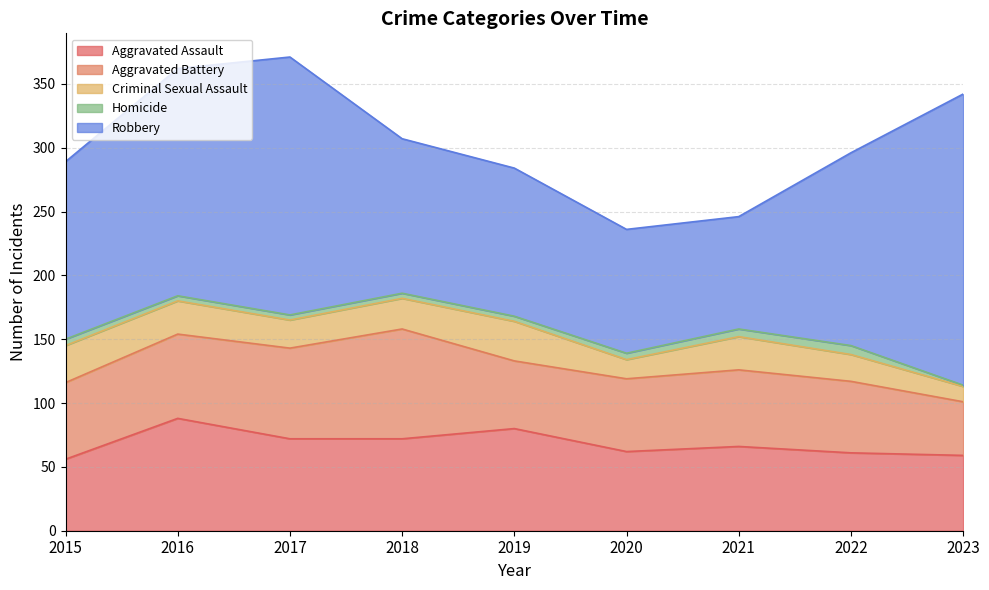

How many interior local peaks does the Aggravated Assault series have?

3